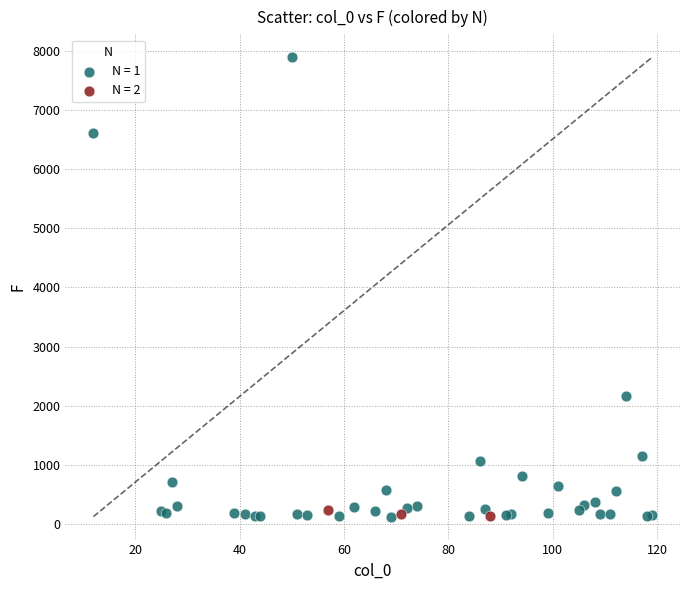

Which series has the largest Y range (max minus min)?

N = 1